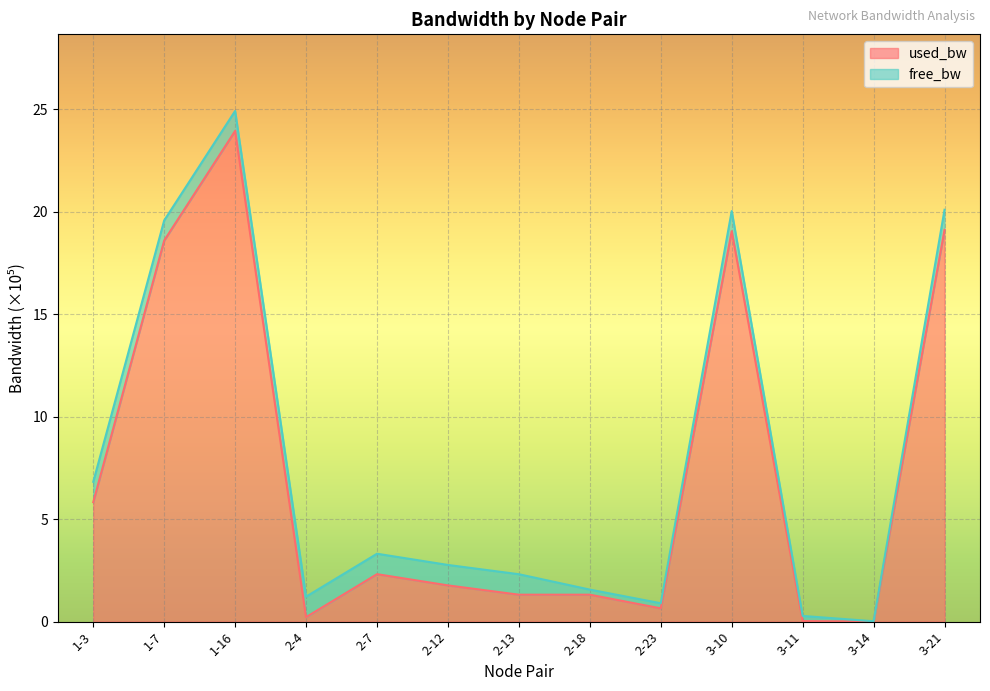

What position from the right is 1-16?

11